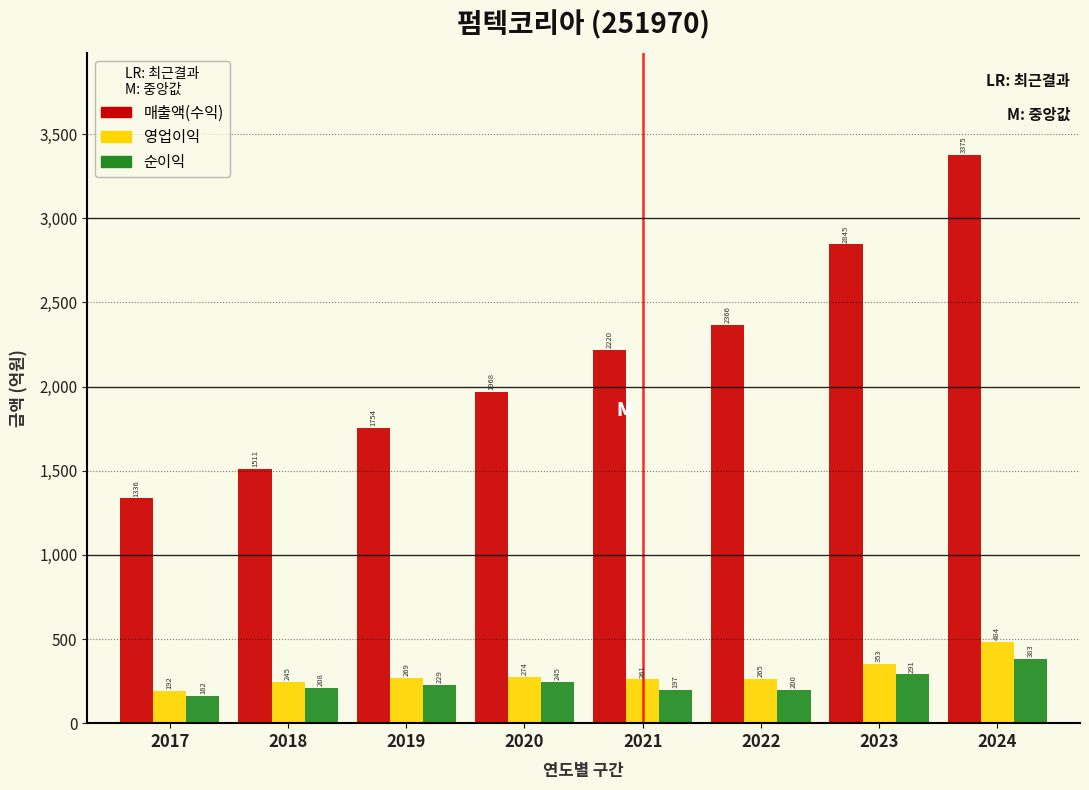

Reading left to right, extract all data points from this chart.

매출액(수익): 2017=1336	2018=1511	2019=1754	2020=1968	2021=2220	2022=2366	2023=2845	2024=3375
영업이익: 2017=192	2018=245	2019=269	2020=274	2021=261	2022=265	2023=353	2024=484
순이익: 2017=162	2018=208	2019=229	2020=245	2021=197	2022=200	2023=291	2024=383